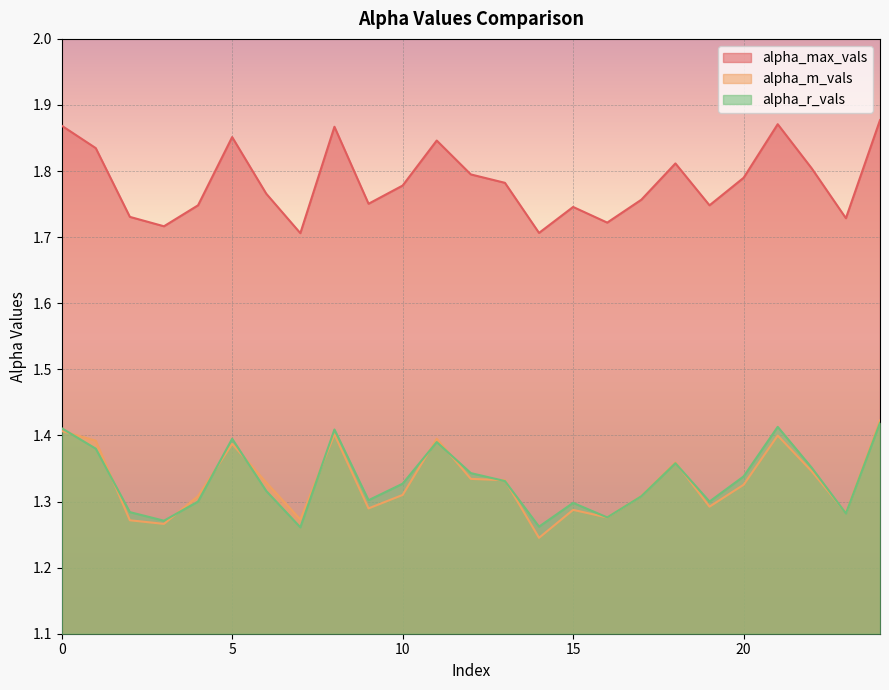

Which series ends up on top after the final intersection of alpha_r_vals and alpha_m_vals?

alpha_m_vals